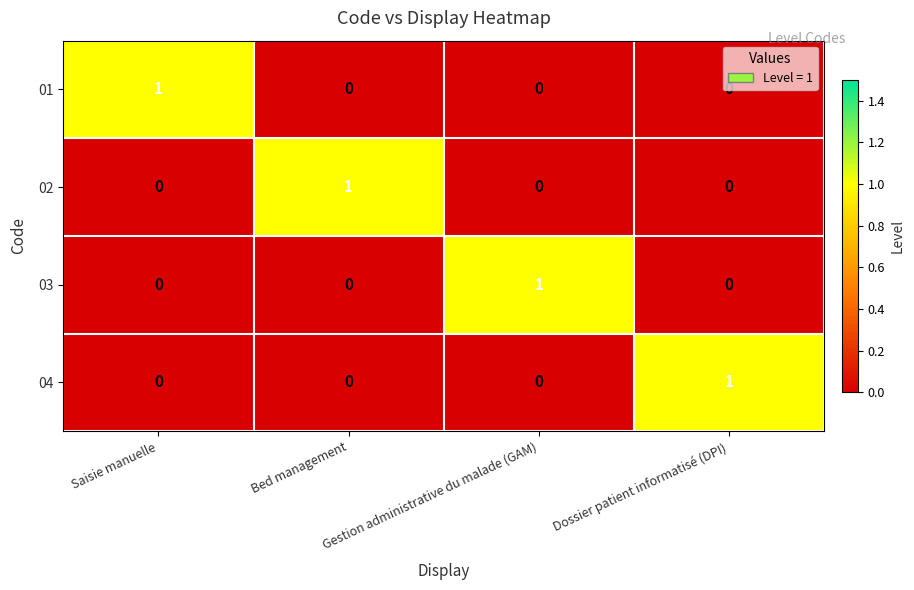

At how many categories does at least one series exceed 0?

4